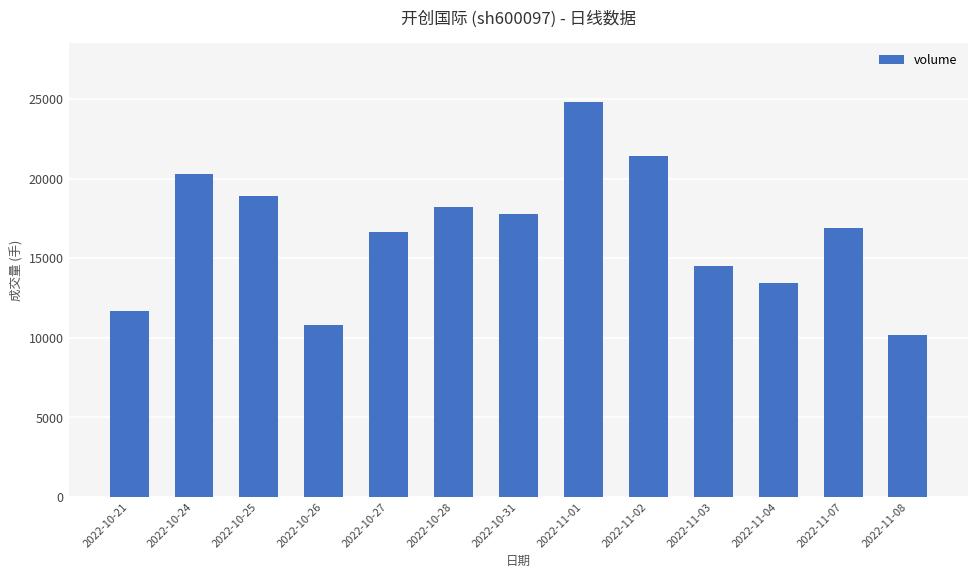

What is the sum of the values at 2022-11-01 and 2022-11-08?

34979